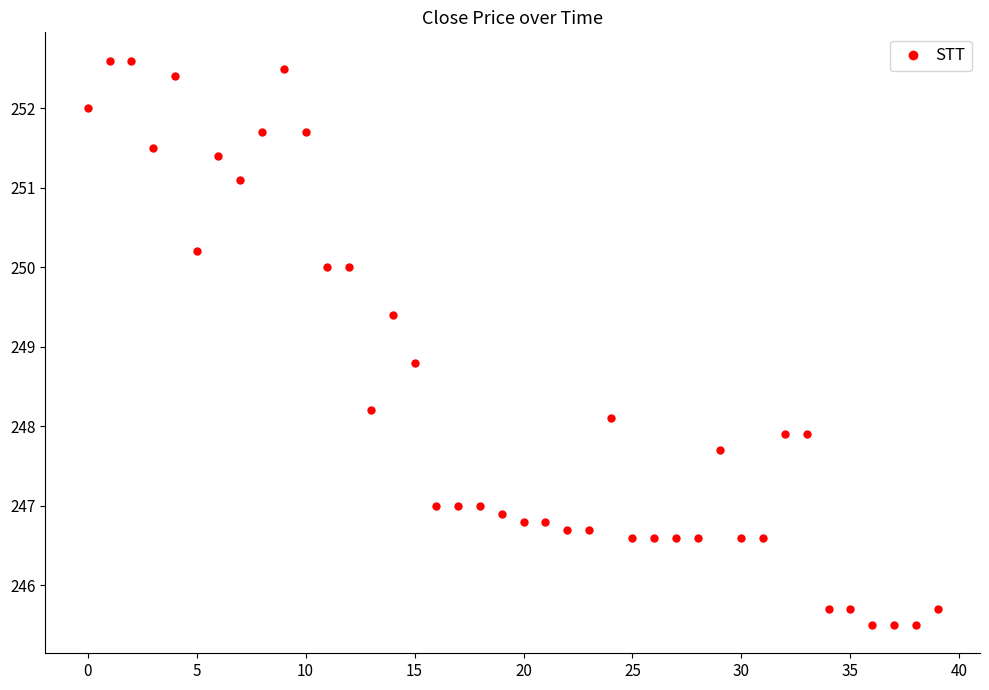

What is the value of the 34th point from the left?

247.9